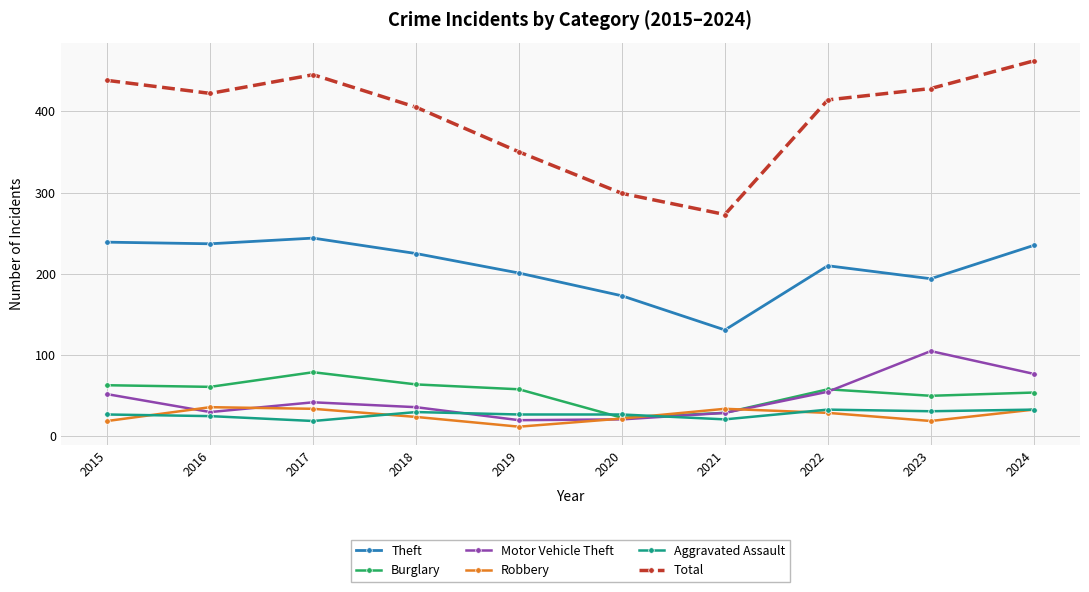

Which label corresponds to the smallest value in the chart?

2019